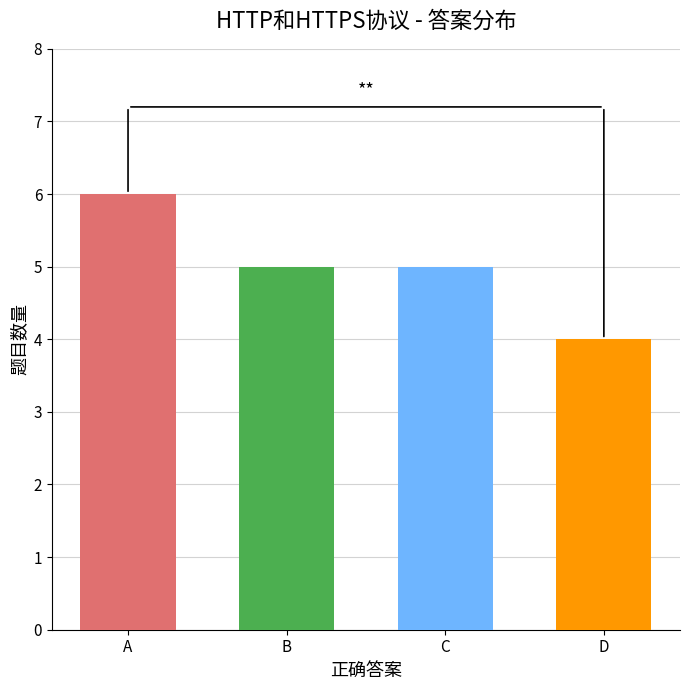

Are the bars grouped side by side (vs. stacked)?

No